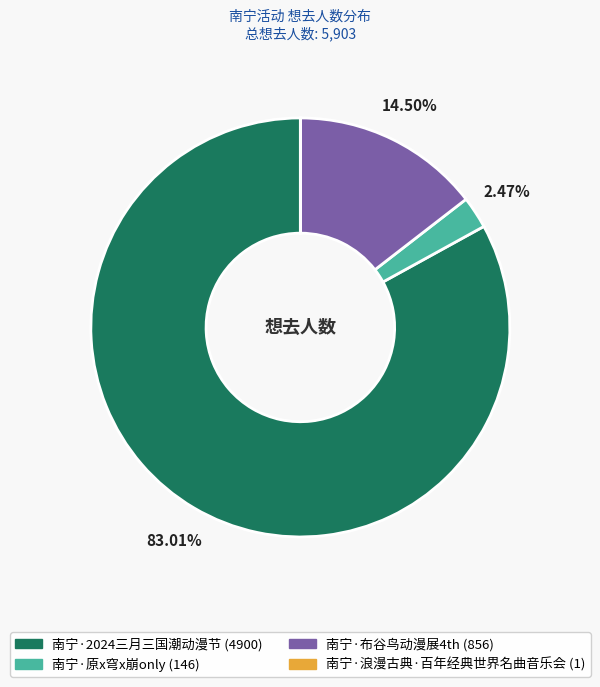

Is there a majority slice in this chart?

Yes